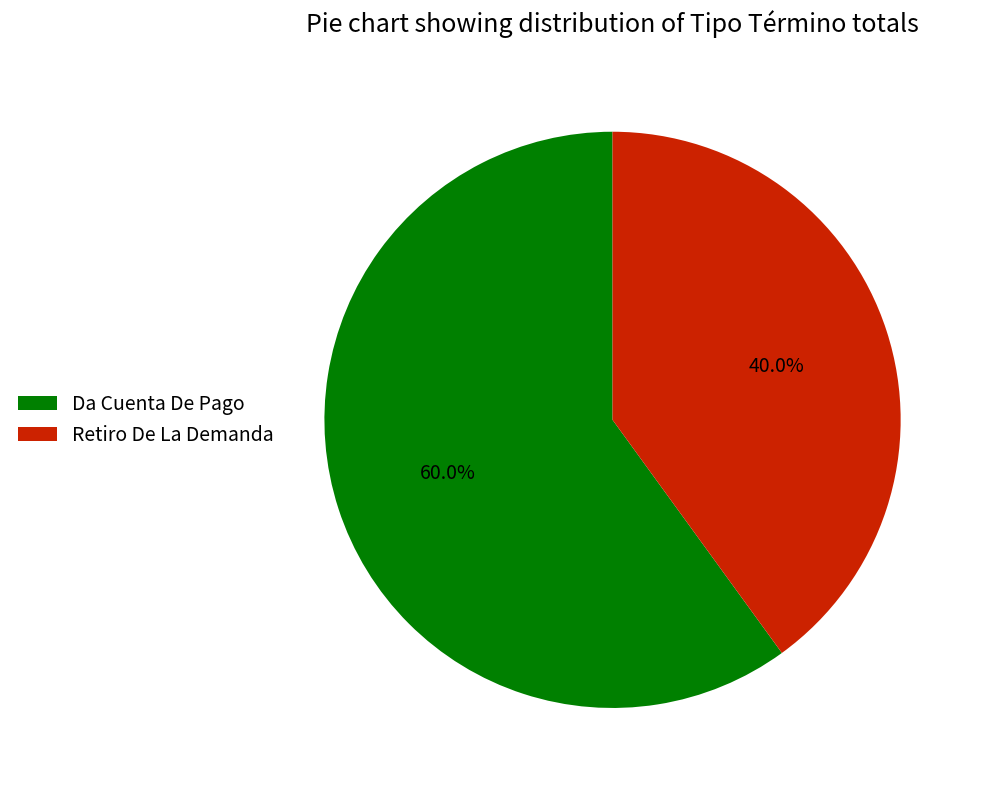

Rank the categories by value from highest to lowest.

Da Cuenta De Pago, Retiro De La Demanda